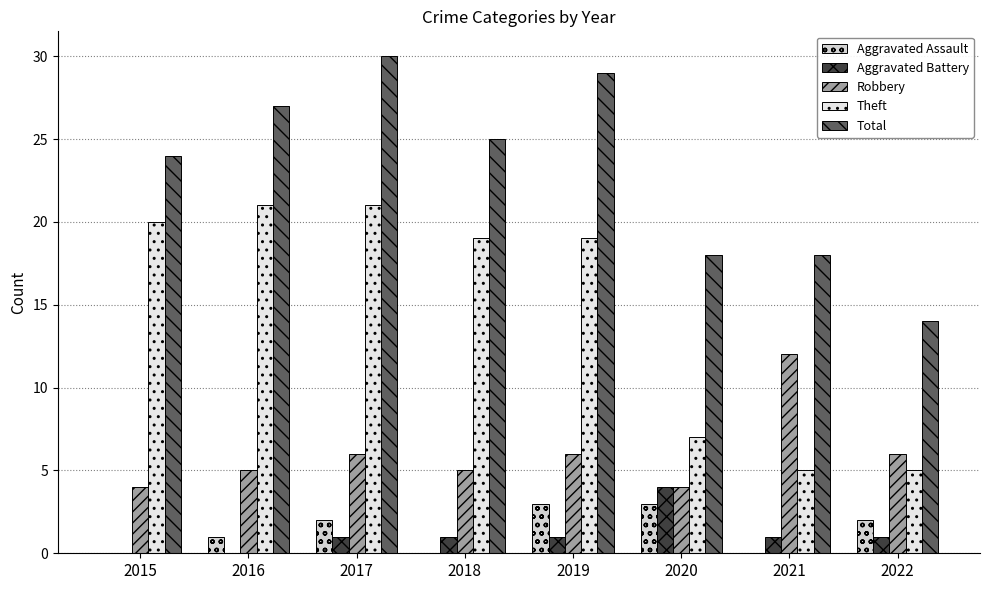

Which series has the widest spread of values?

Theft